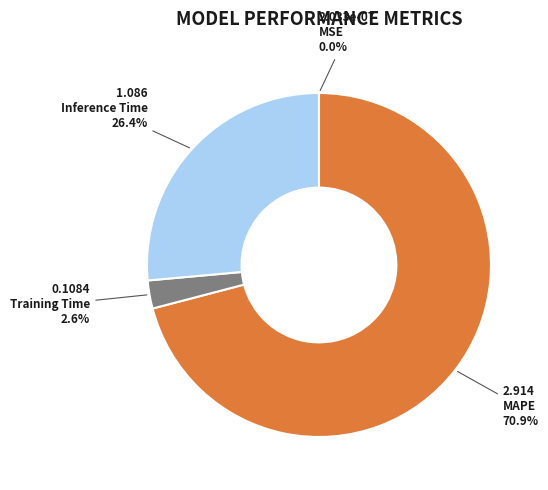

Is MAPE the majority of the pie?

Yes